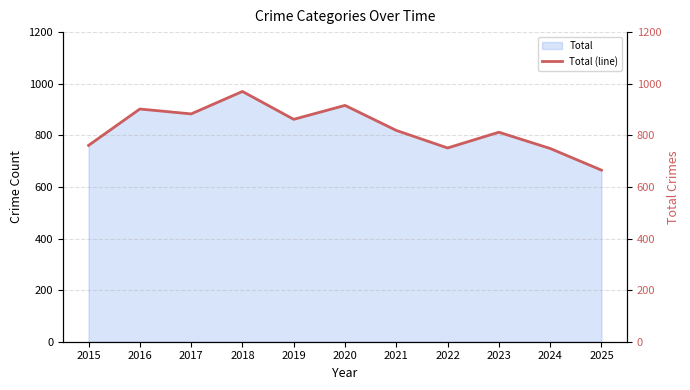

What is the sum of all values?

9090